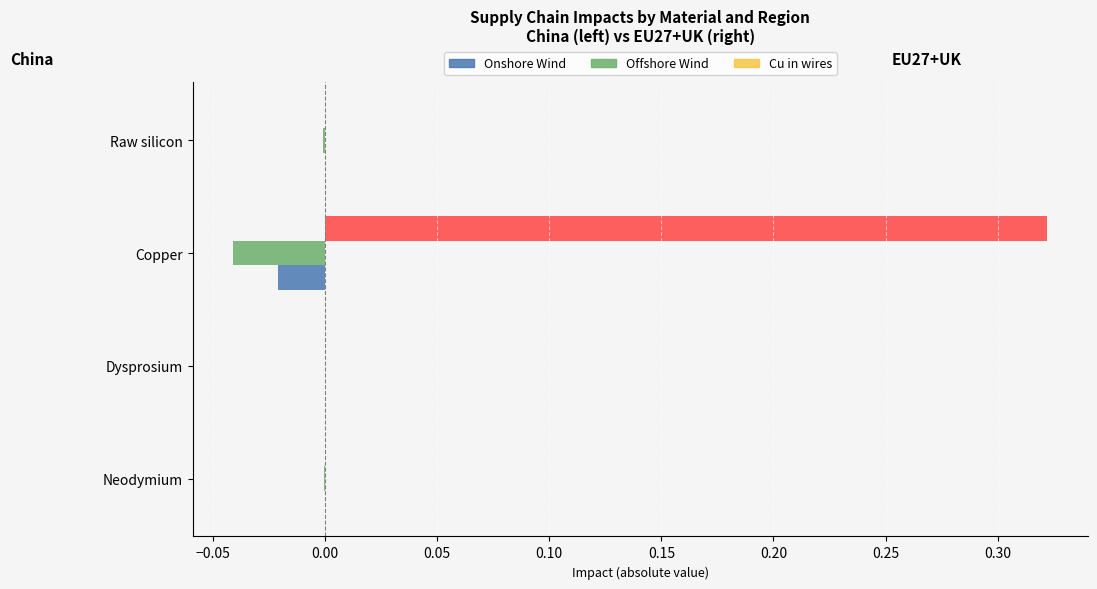

At how many categories does at least one series exceed 0?

1